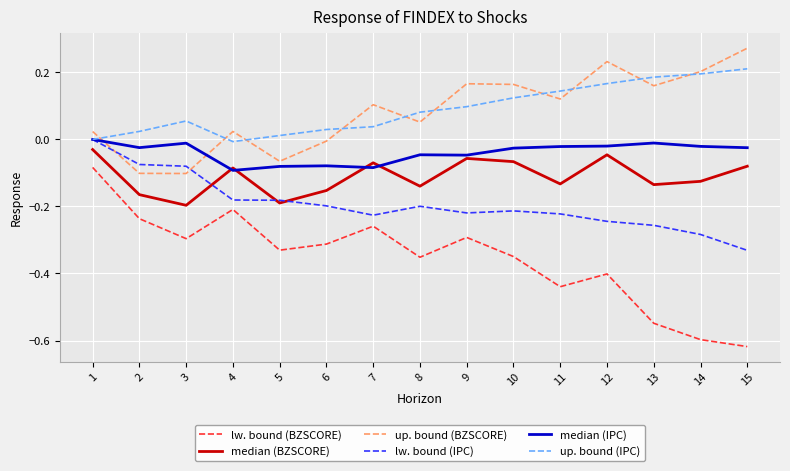

True or false: lw. bound (BZSCORE) and up. bound (BZSCORE) cross at least once.

False